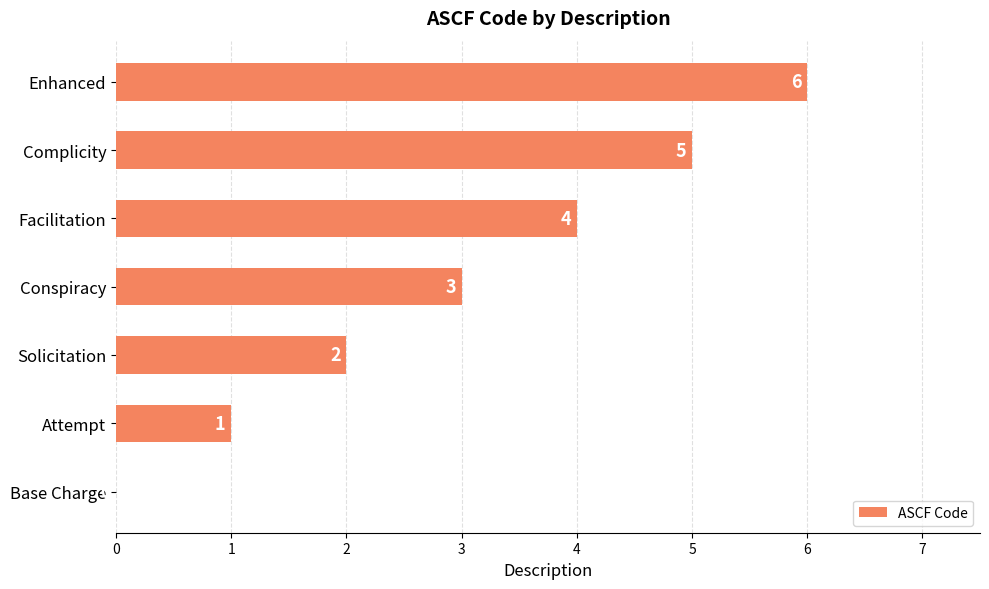

How many values are between 1 and 5?

5